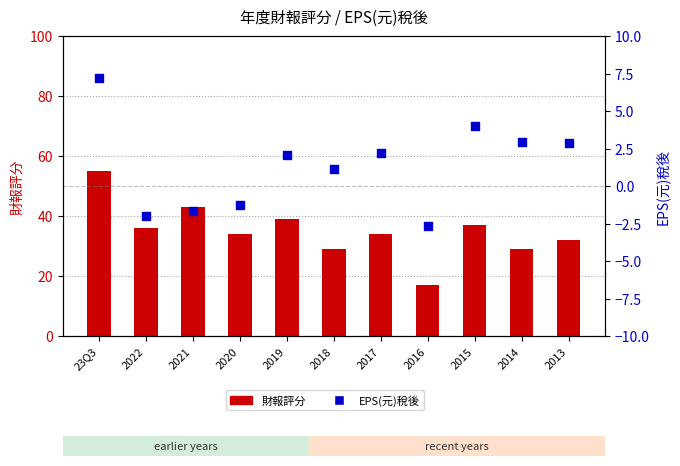

At which category is the sum across all series the highest?

23Q3